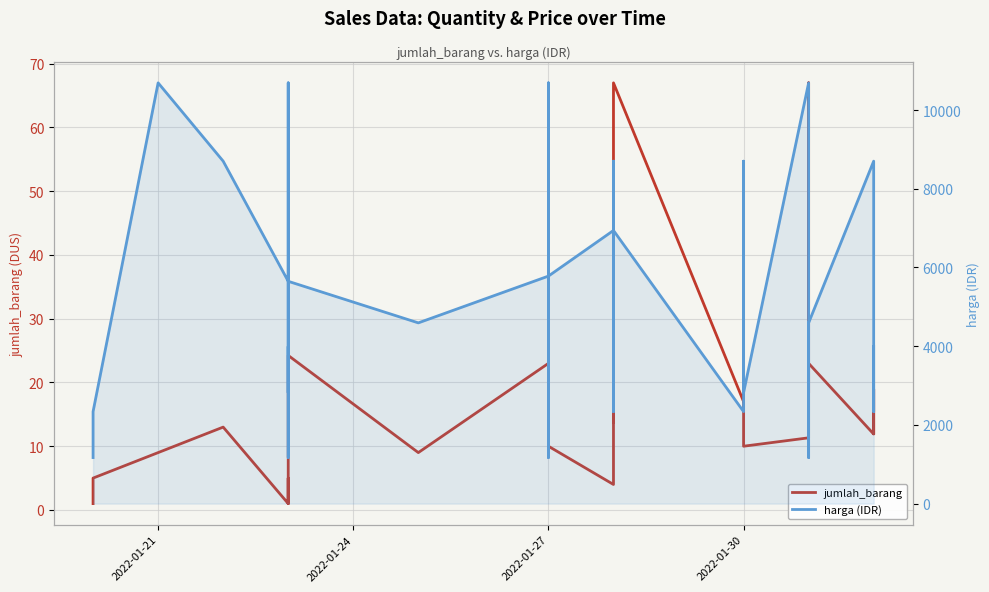

How many lines are shown in the chart?

2